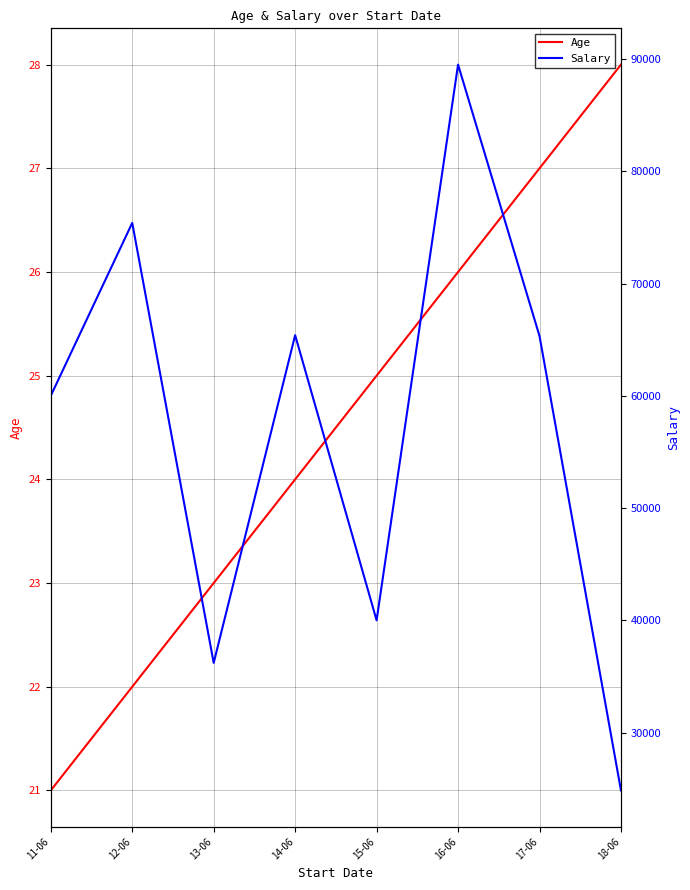

Reading left to right, extract all data points from this chart.

Age: 11-06=21	12-06=22	13-06=23	14-06=24	15-06=25	16-06=26	17-06=27	18-06=28
Salary: 11-06=60002	12-06=75400	13-06=36210	14-06=65400	15-06=40000	16-06=89500	17-06=65320	18-06=24850